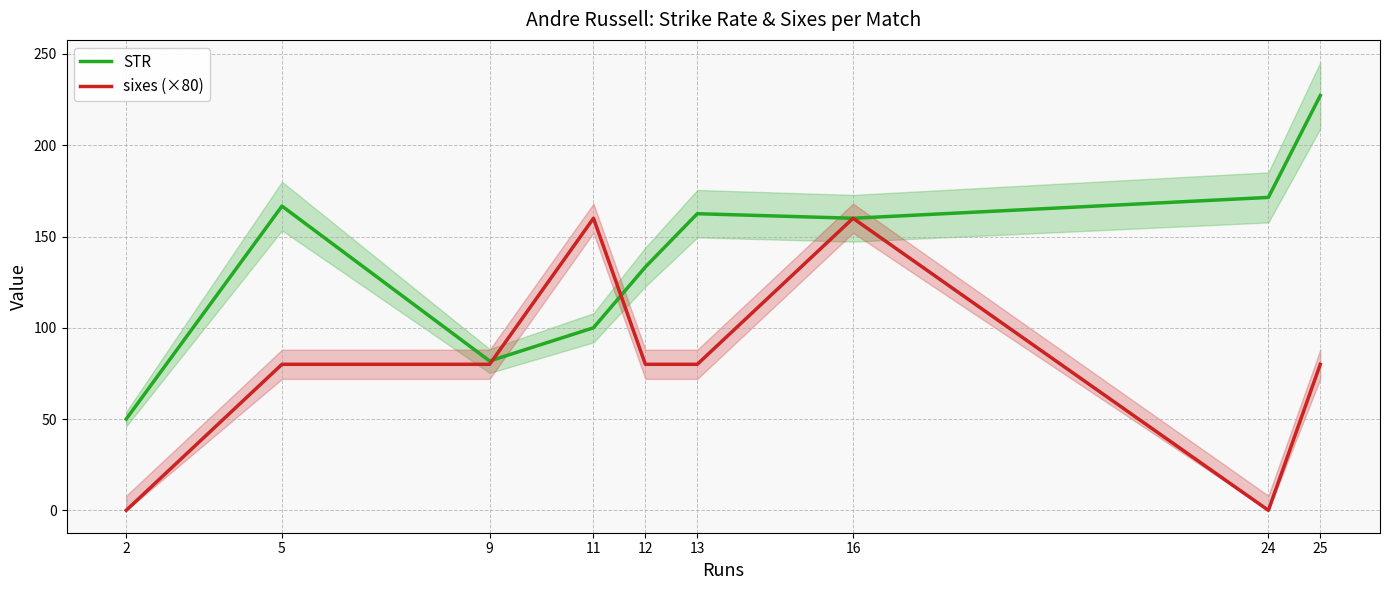

How many values in the STR series exceed 160?

4